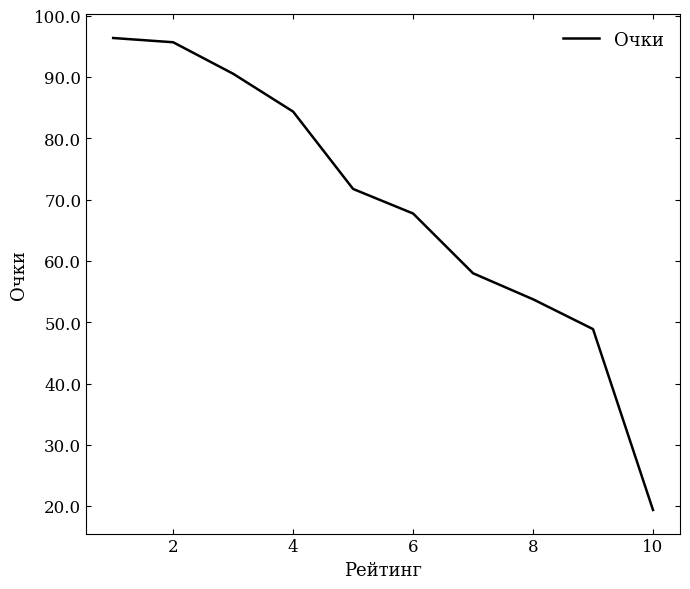

What is the greatest value displayed?

96.4